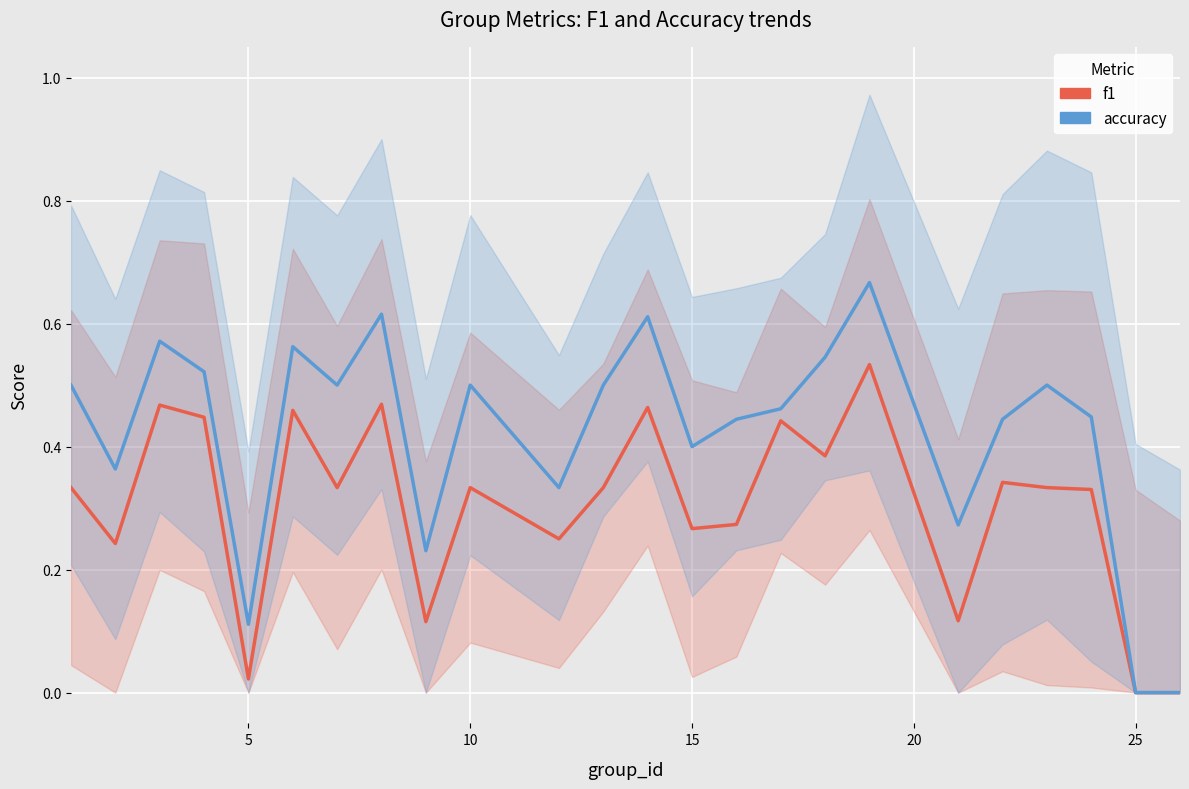

List the series in order of their peak value, highest first.

accuracy, f1